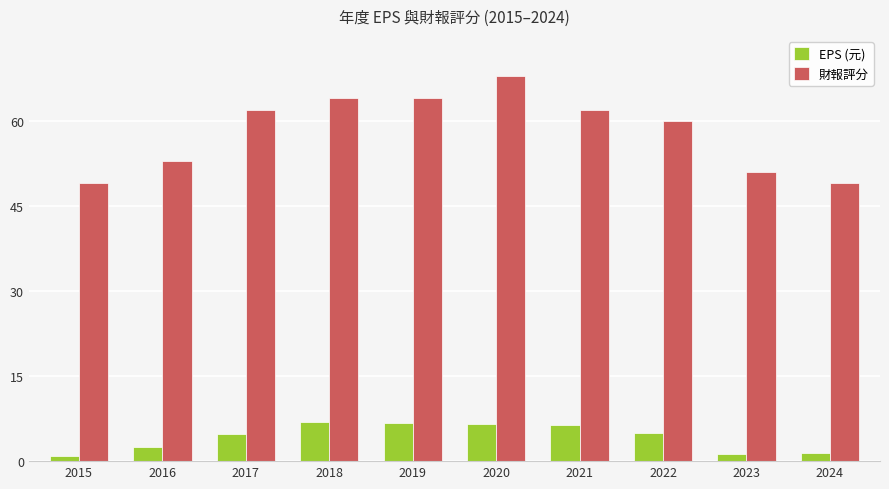

List the series in order of their peak value, highest first.

財報評分, EPS (元)